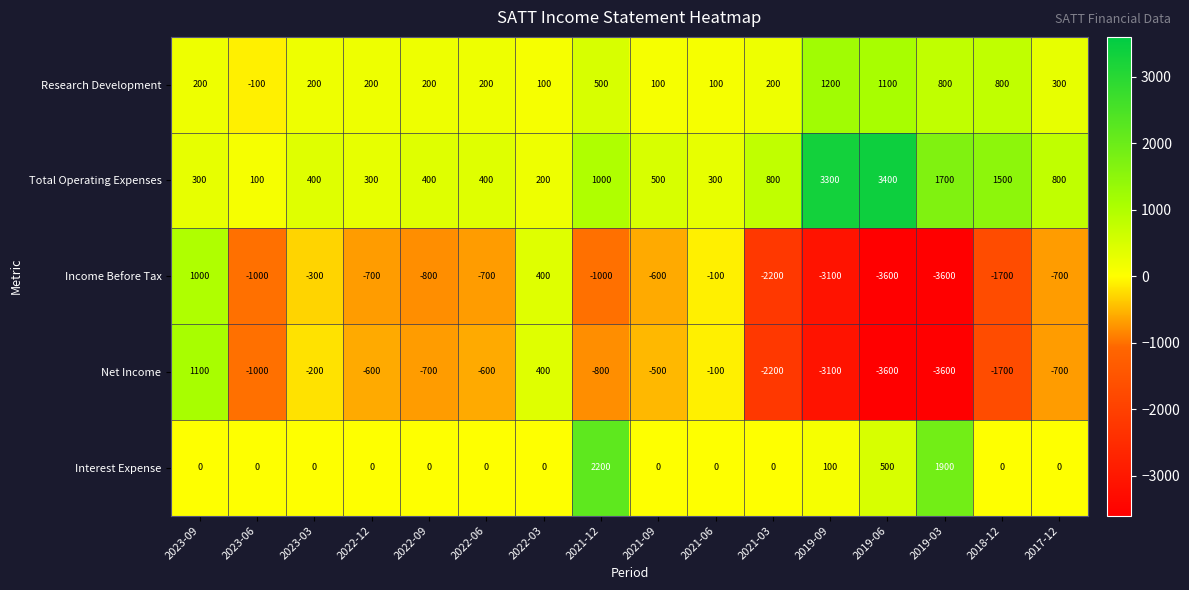

Where is Research Development nearest to the value 550?

2021-12